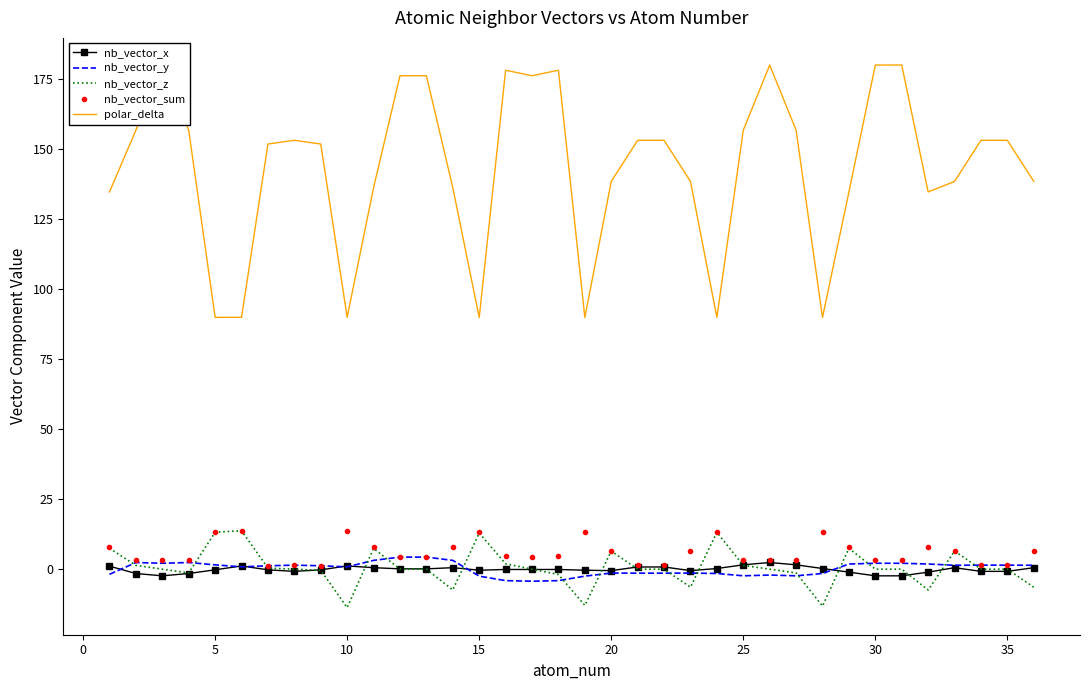

What is the highest value of the nb_vector_x series?

2.4